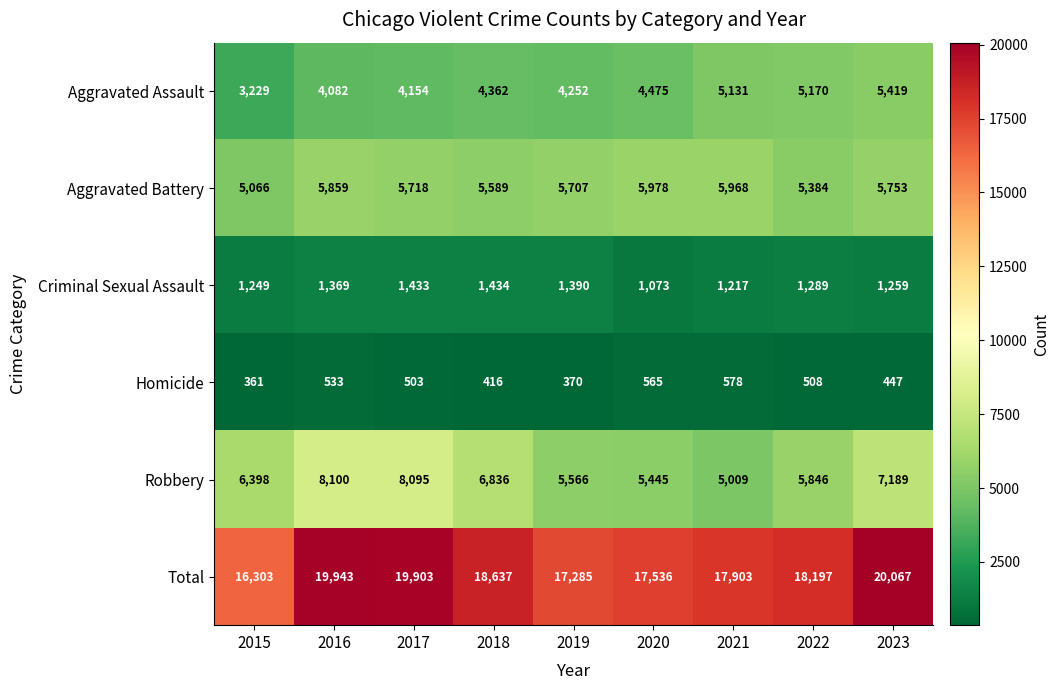

What is the difference between the second highest and minimum values in the Homicide series?

204